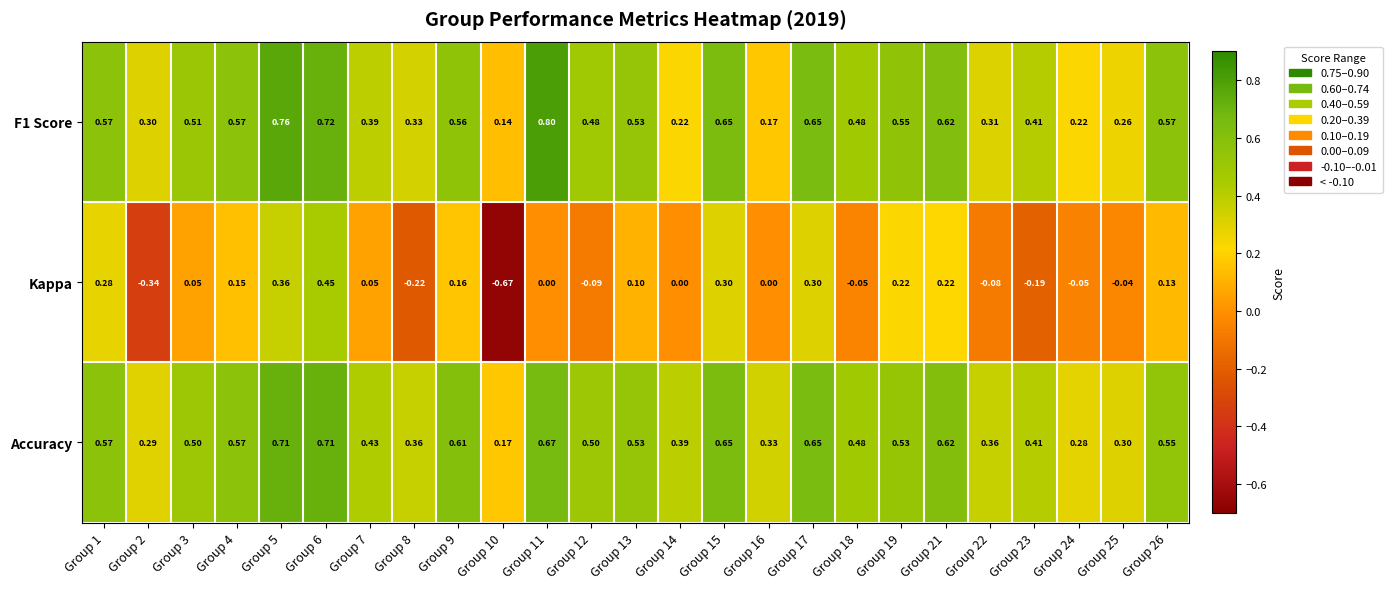

Which label corresponds to the largest value in the chart?

Group 11